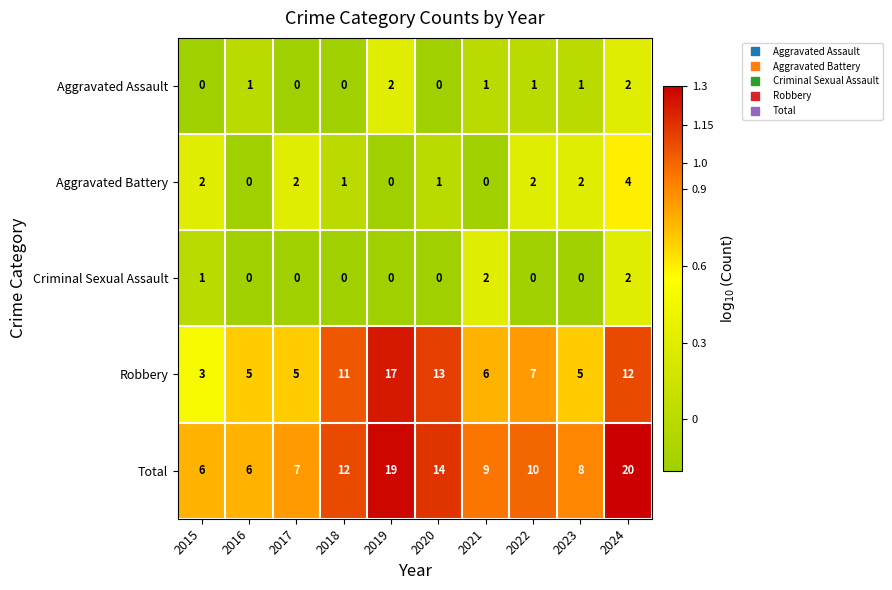

What is the approximate value of Total at 2018, to the nearest 10?

10